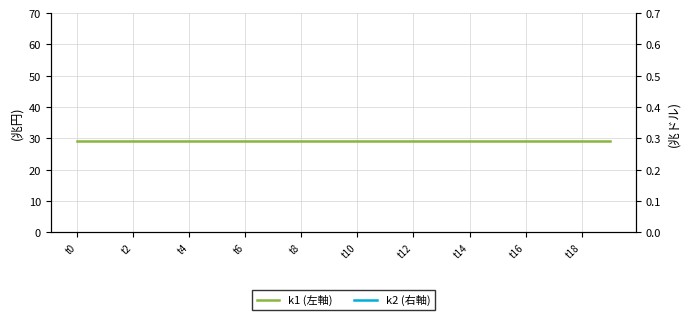

What is the total value across all series at 19?

61